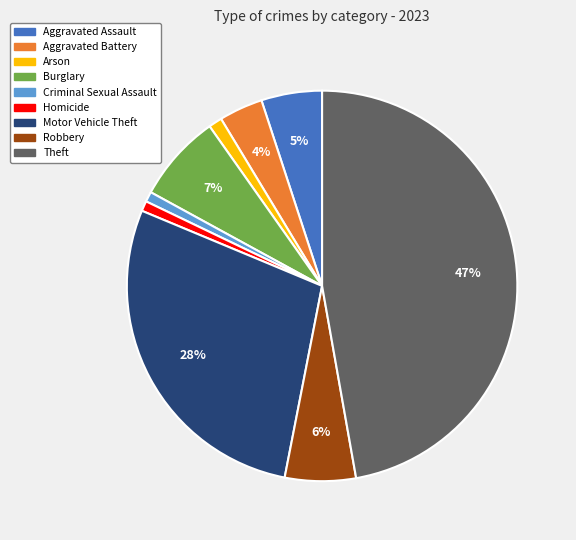

Which category has the biggest portion of the pie?

Theft